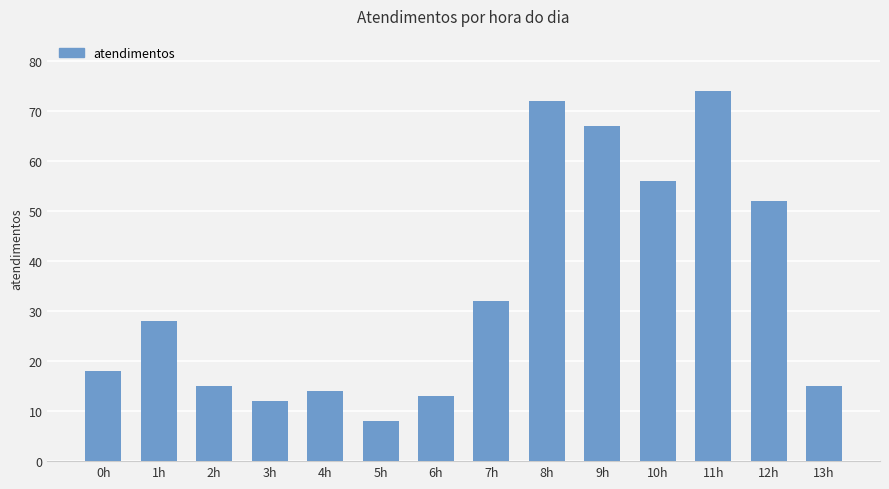

At which label is the value closest to 41?

7h